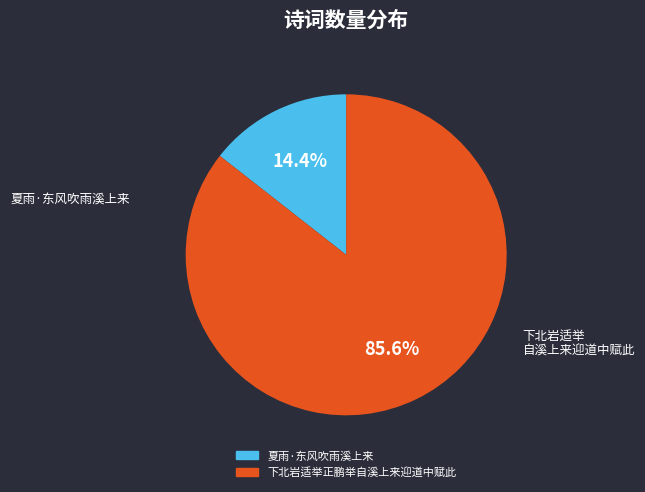

What is the smallest slice in the pie chart?

夏雨·东风吹雨溪上来